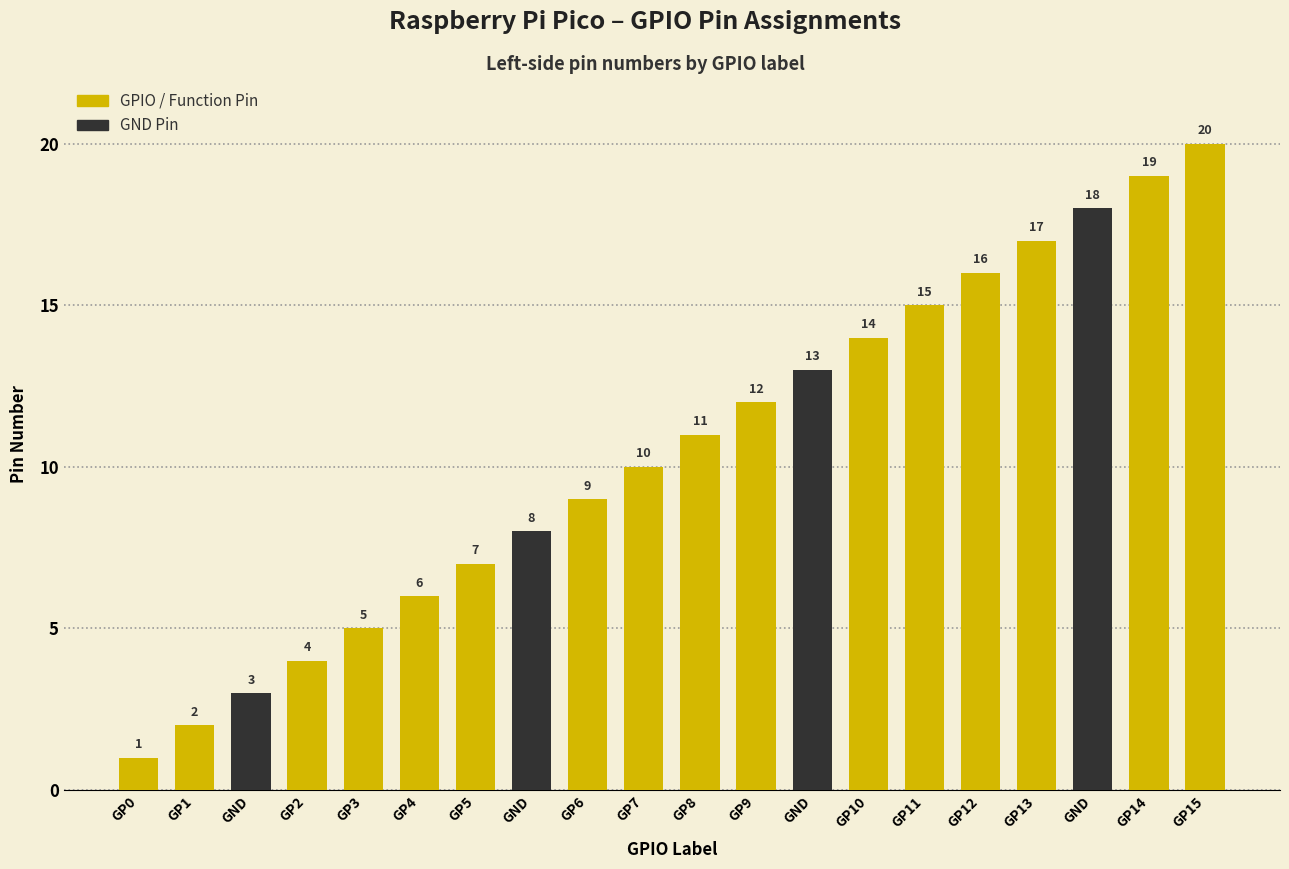

Where does the data first go above 11?

GP9